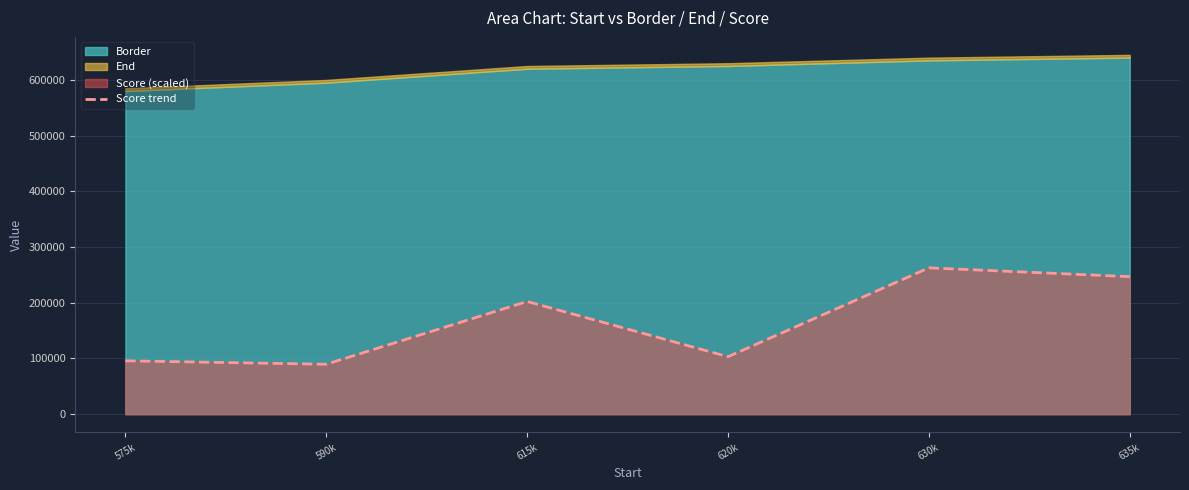

What position from the right is 635k?

1